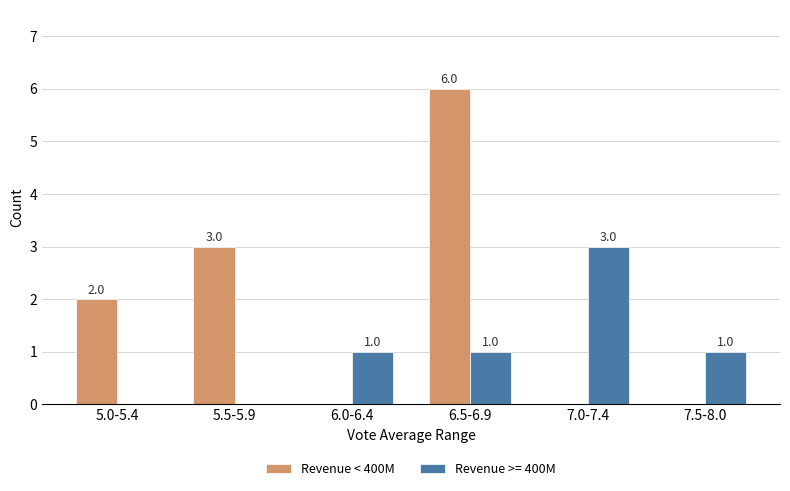

How many categories are shown in the chart?

6